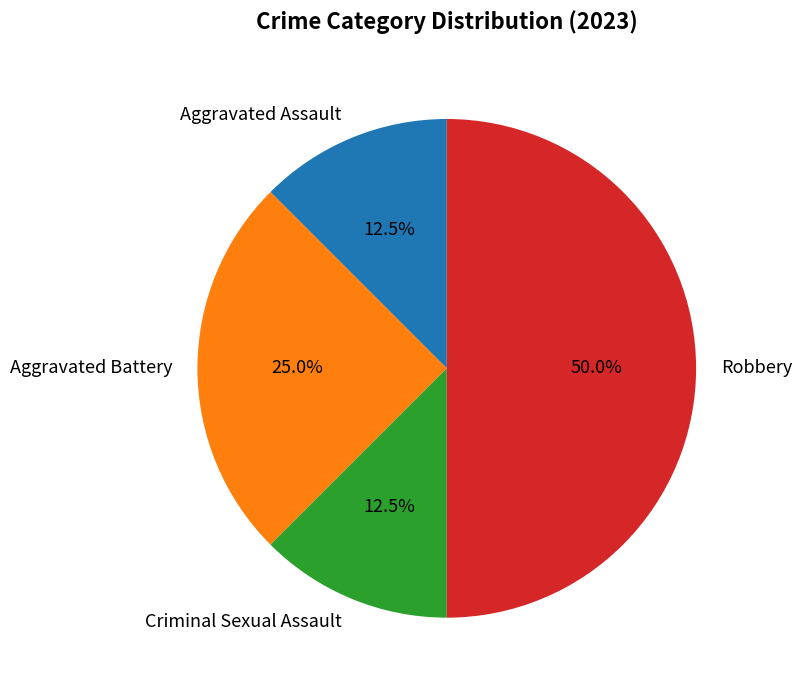

Is the sum of Criminal Sexual Assault and Aggravated Battery greater than half?

No